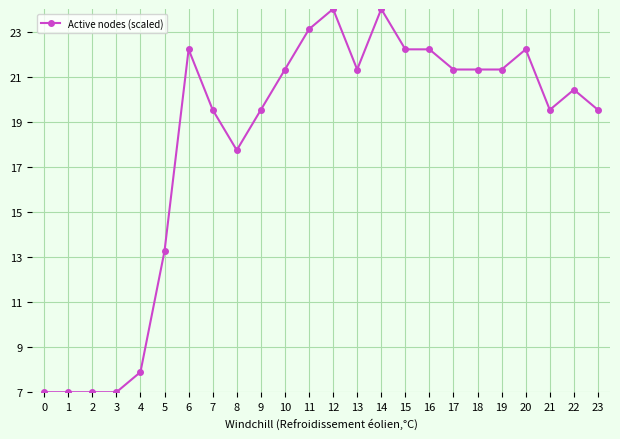

Does the chart have visible grid lines?

Yes